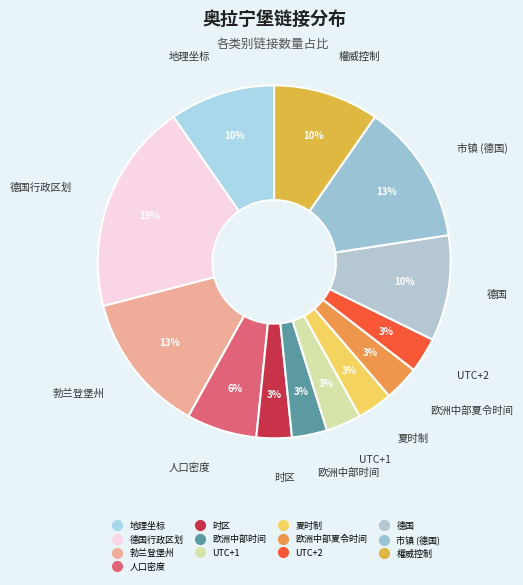

Count the number of slices in the pie.

13